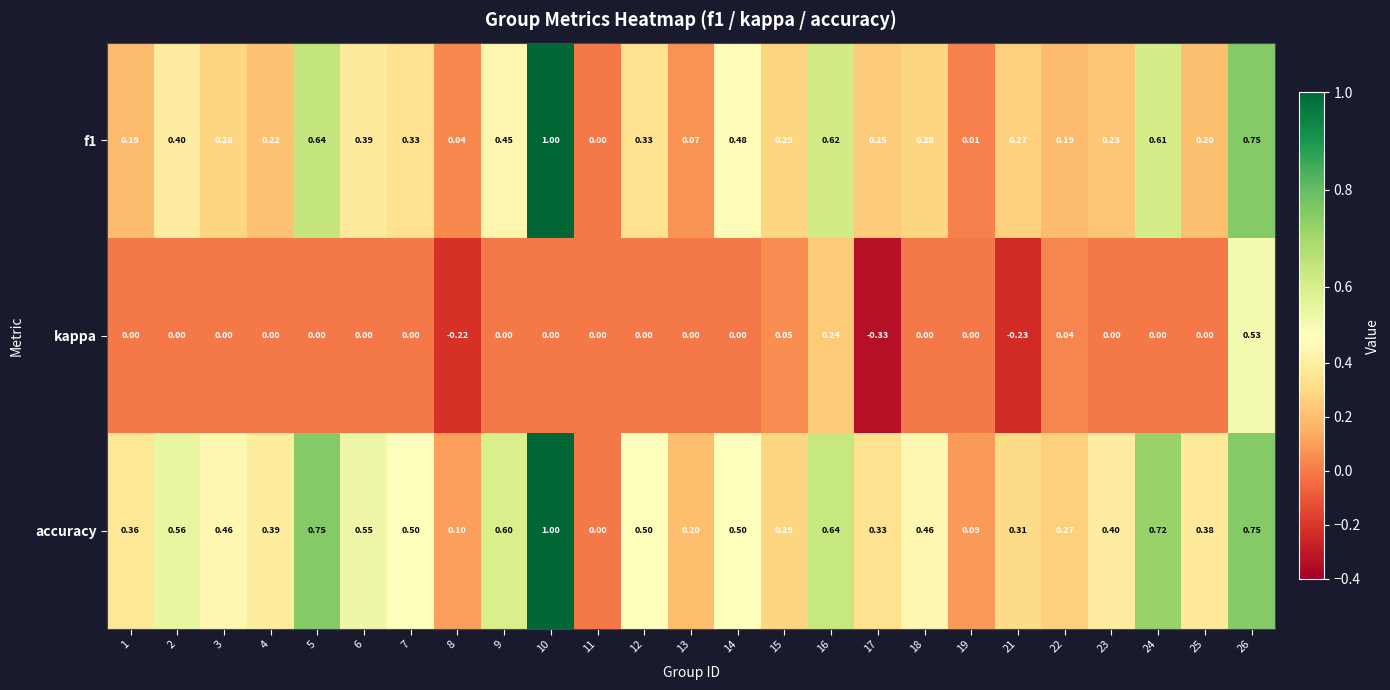

Is the value of kappa at 19 greater than the value of f1 at 16?

No